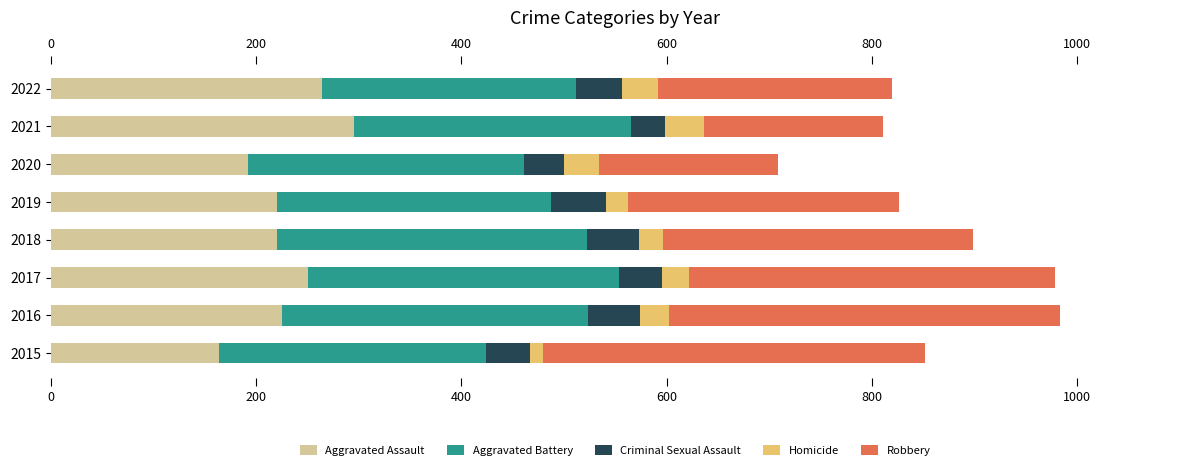

What is the sum of the Aggravated Assault values at 2017 and 2021?

546